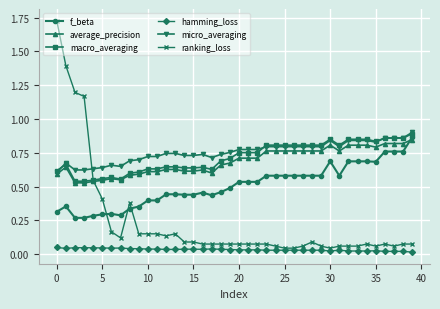

Count the hamming_loss values in the range 0 to 1.

40